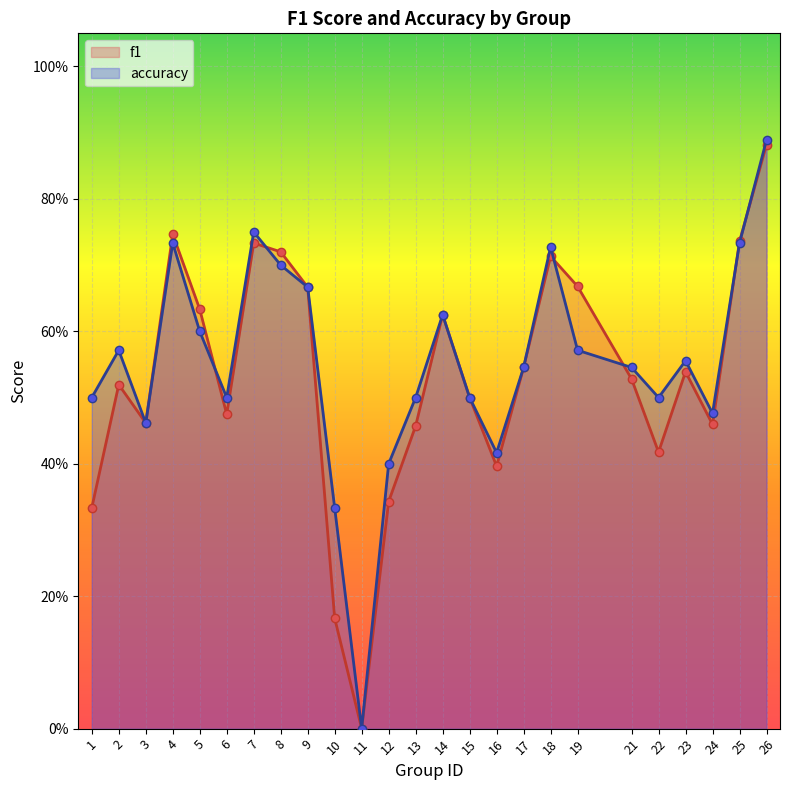

Which series has the largest total across all categories?

accuracy